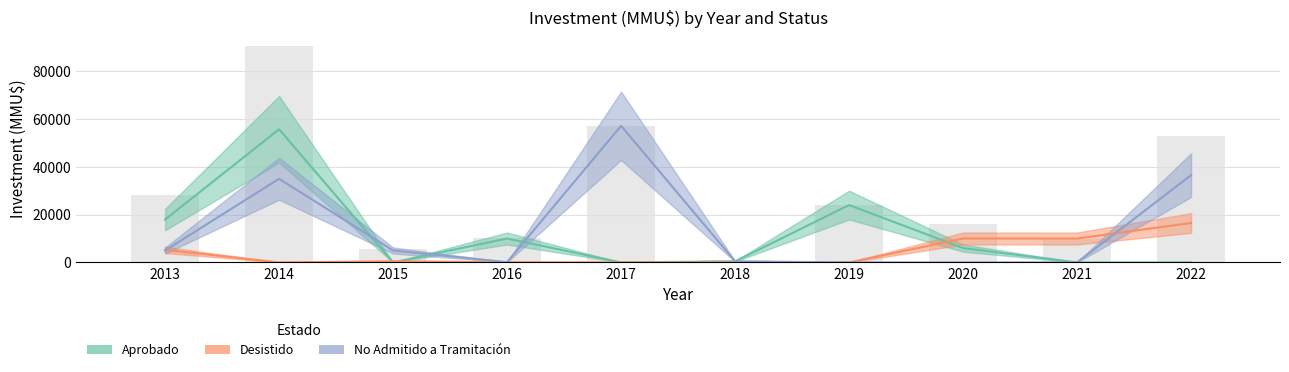

Which label corresponds to the smallest value in the chart?

2017